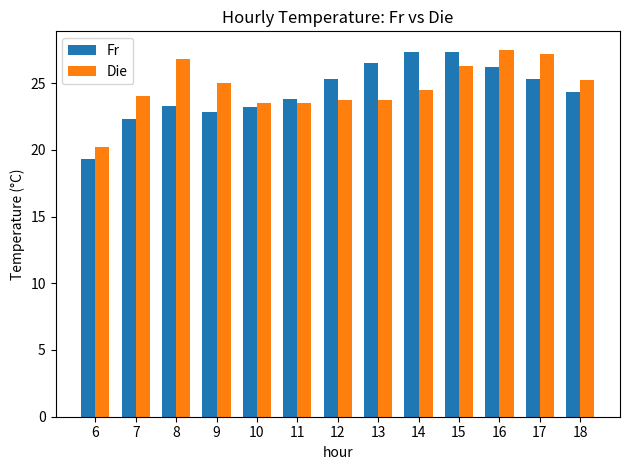

Which category has the lowest value in the Fr series?

6